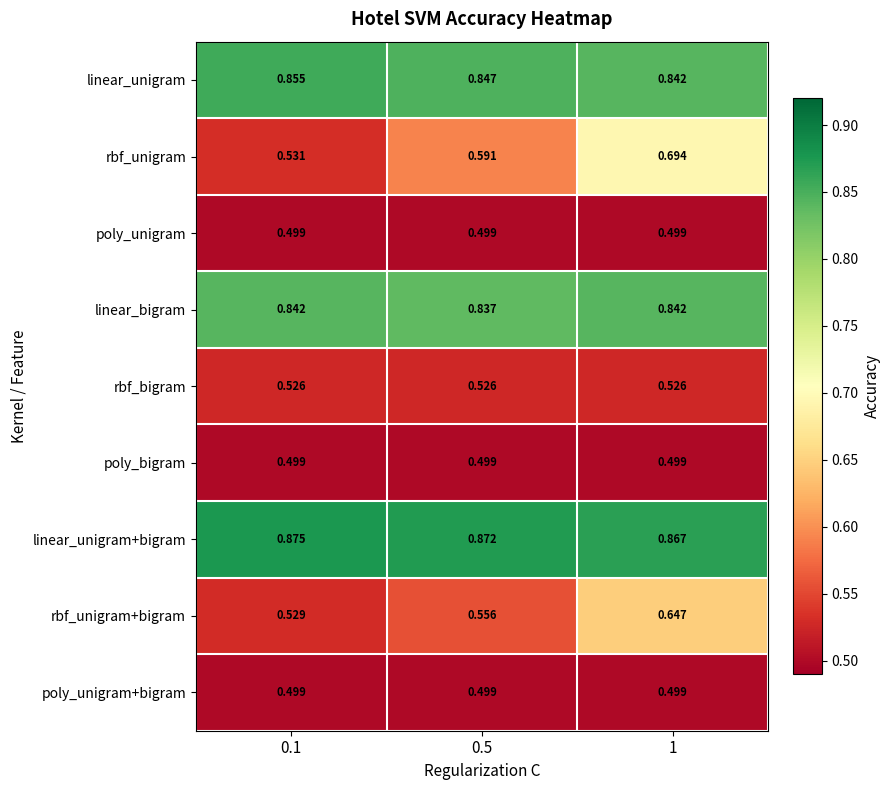

Which series has the widest spread of values?

rbf_unigram